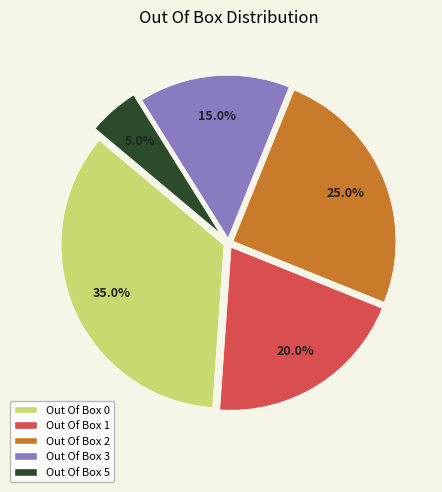

To the nearest percent, what percentage of the pie is Out Of Box 1?

20%